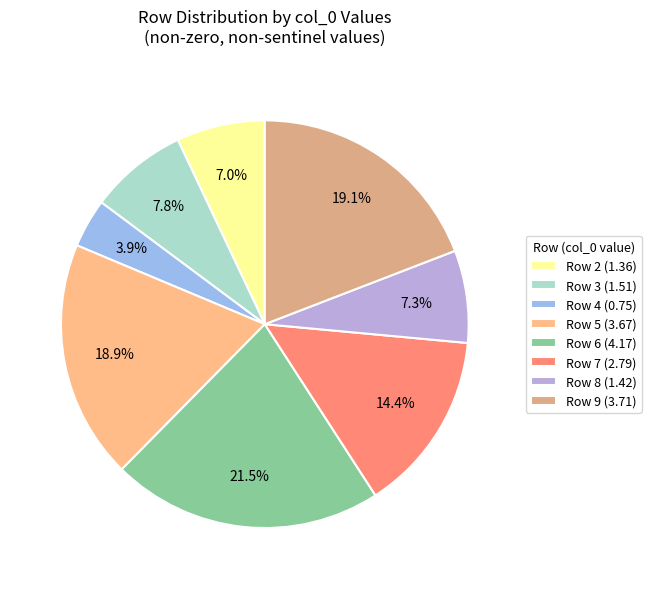

Is there a majority slice in this chart?

No